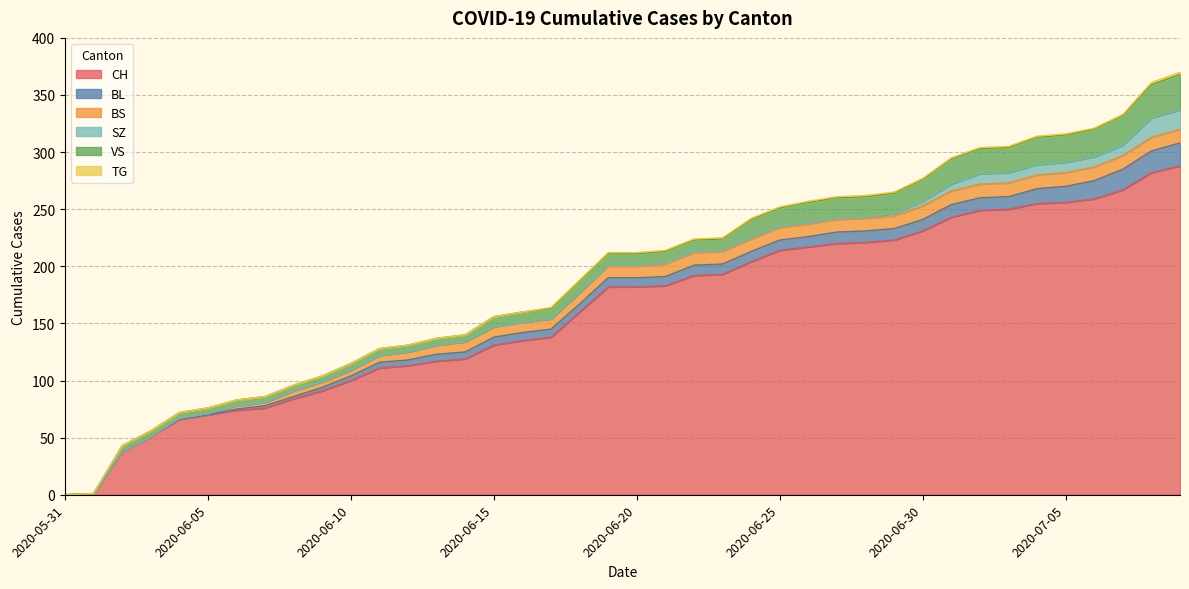

True or false: TG and BL intersect in this chart.

False